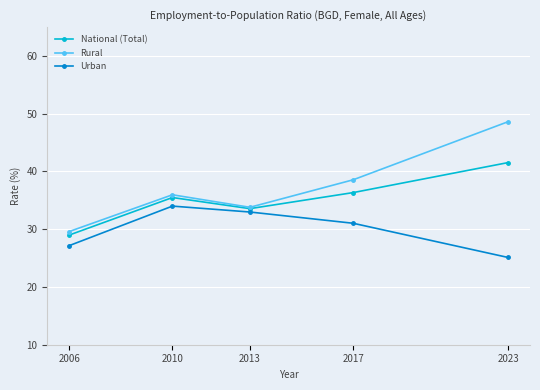

The value of Urban at 2006 is 46.7. True or false?

False